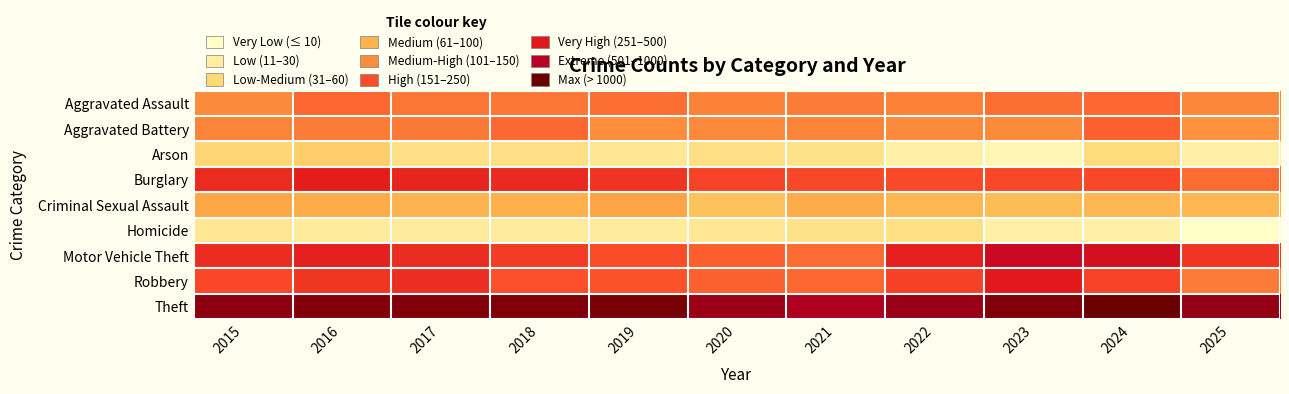

At how many categories does at least one series exceed 6?

11